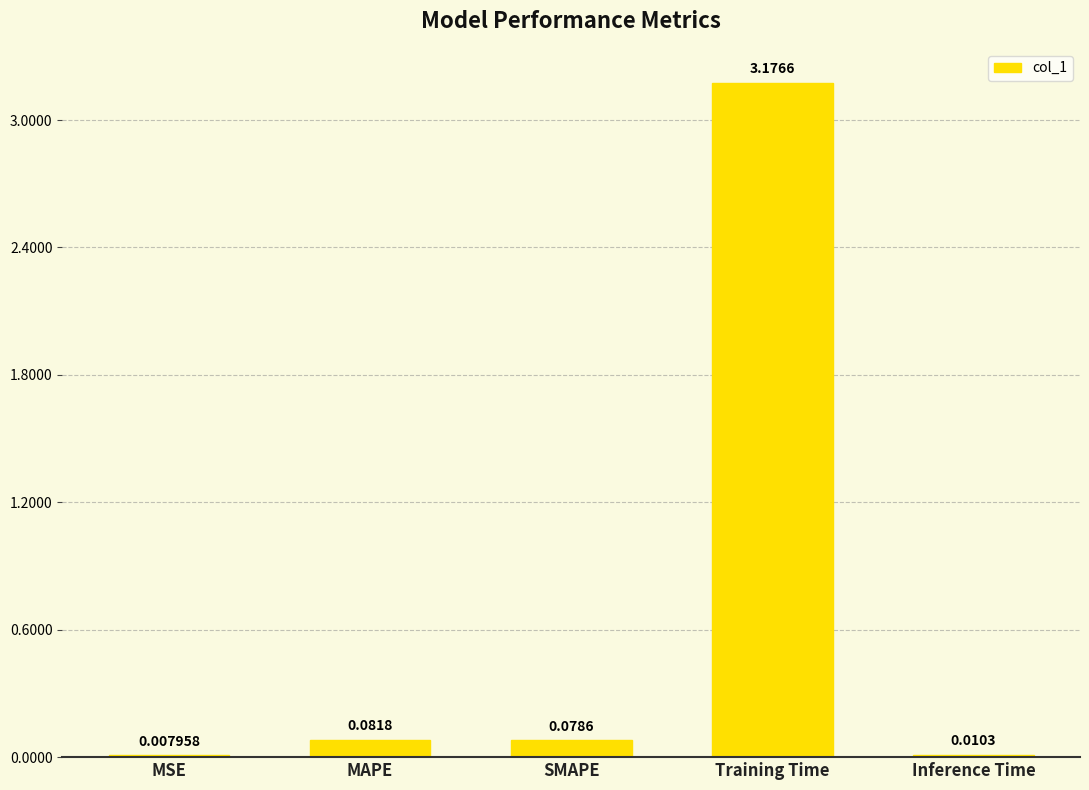

What is the change in value from MSE to Training Time?

+3.2